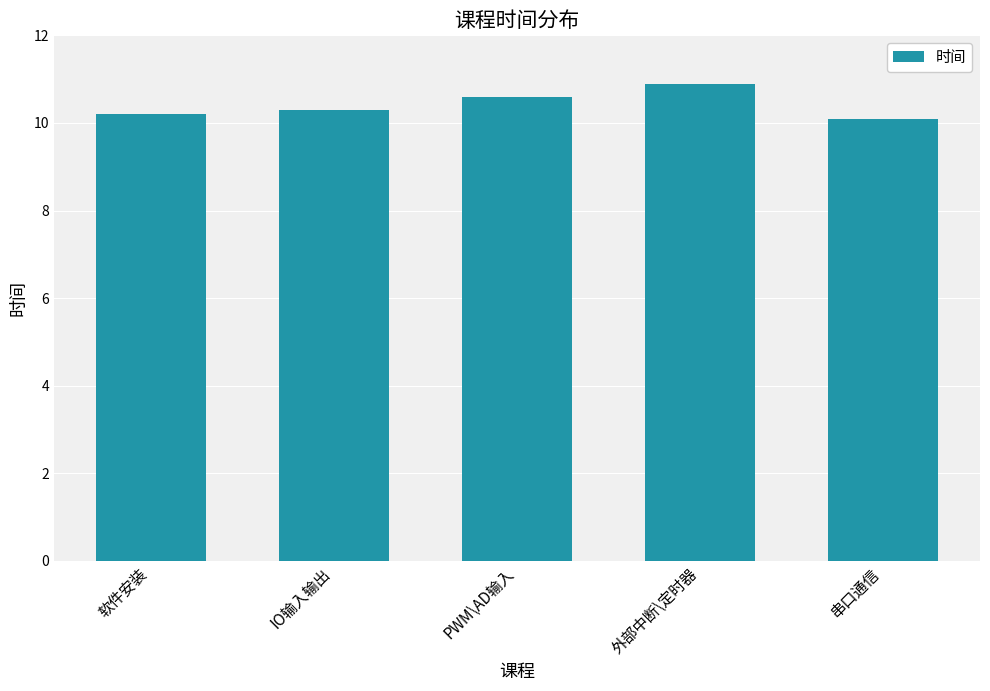

Is it true that the value at IO输入输出 is 6.8?

False